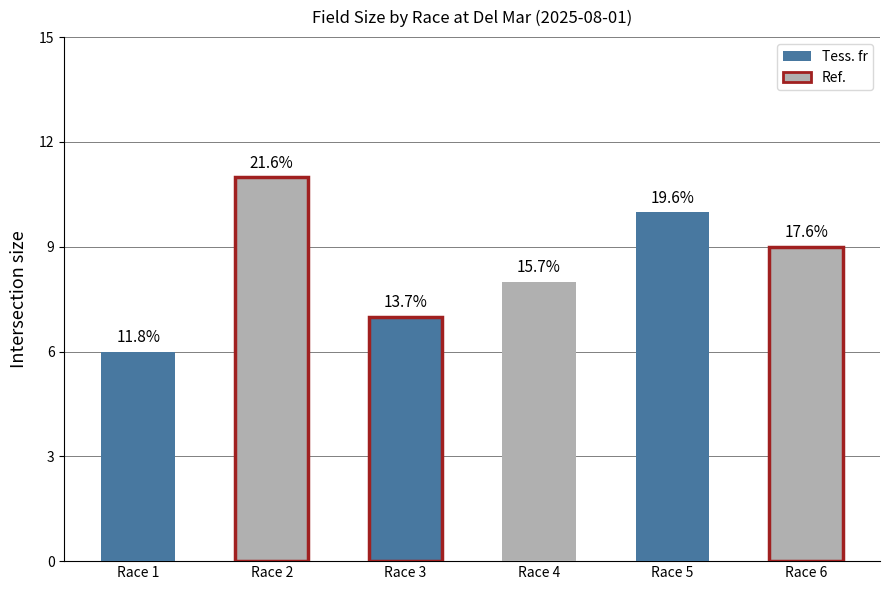

Is it true that avg_field_size equals 10.0 at Race 5?

True